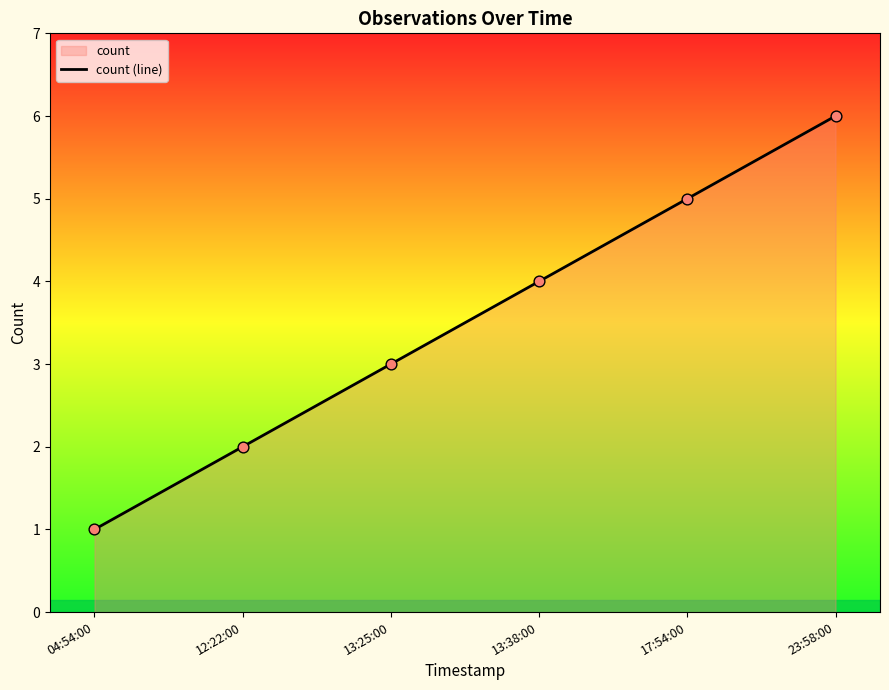

What is the ratio of the value at 23:58:00 to the value at 17:54:00?

1.2